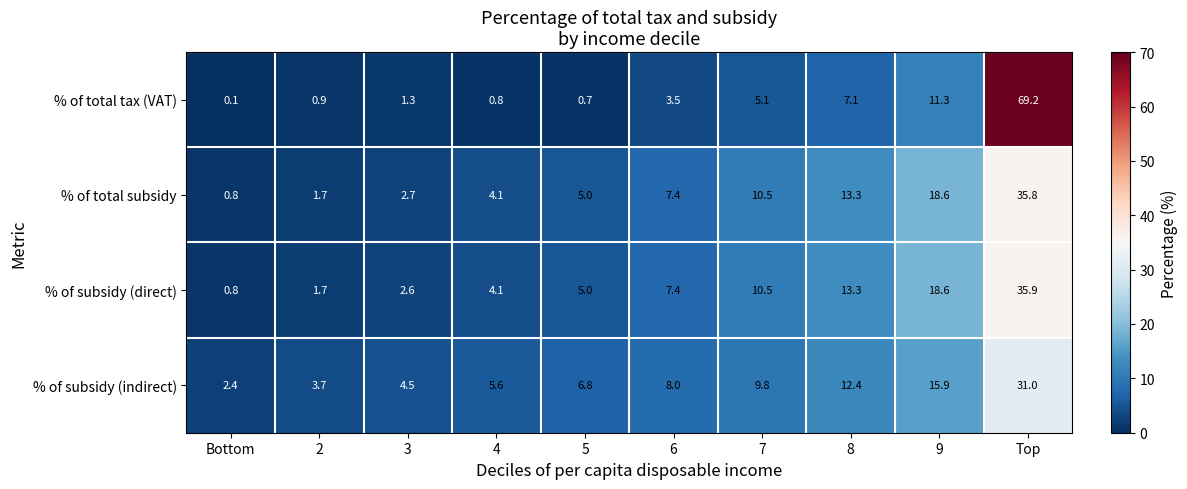

What is the difference between the highest and lowest values at 3?

3.2